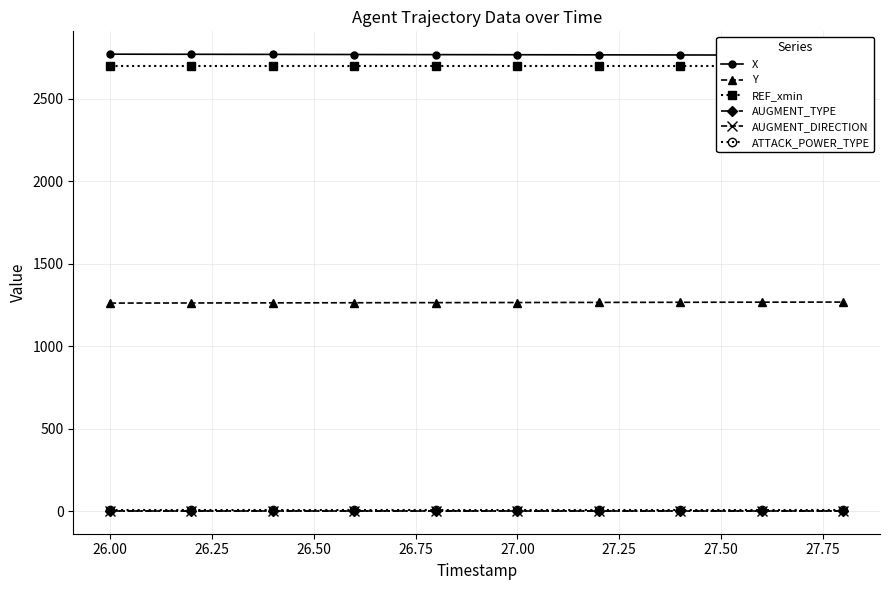

What is the highest value of the AUGMENT_DIRECTION series?

1.0